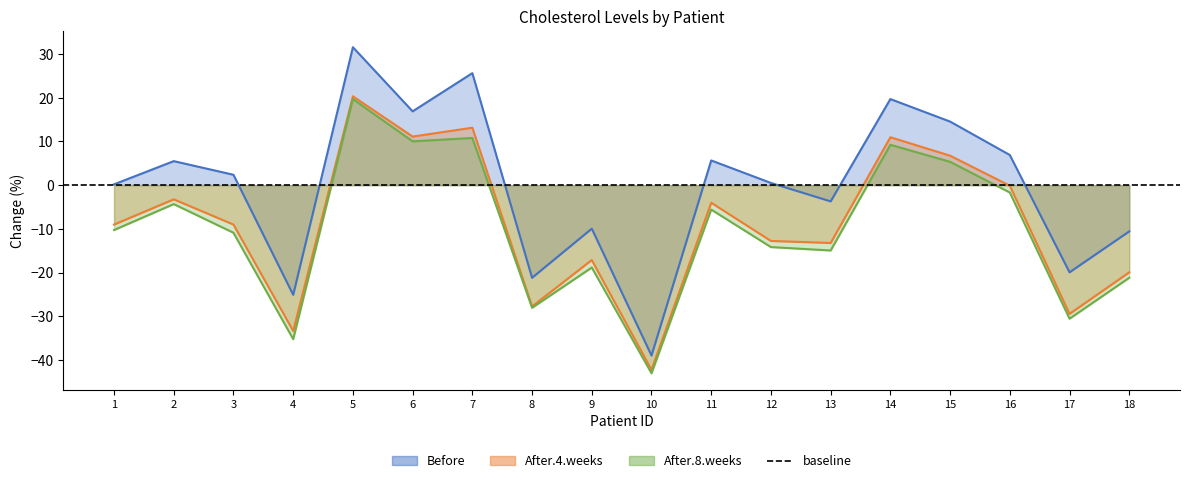

List the labels in order of After.4.weeks value, smallest first.

10, 4, 17, 8, 18, 9, 13, 12, 1, 3, 11, 2, 16, 15, 14, 6, 7, 5